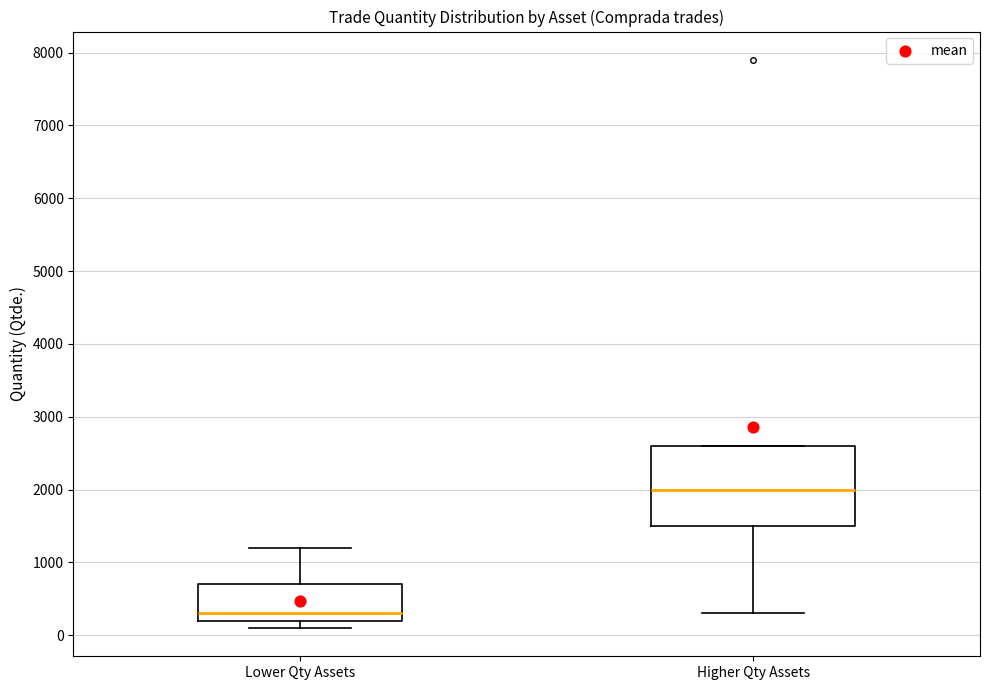

Comparing the boxes themselves (not the whiskers), which one is the tallest?

Higher Qty Assets